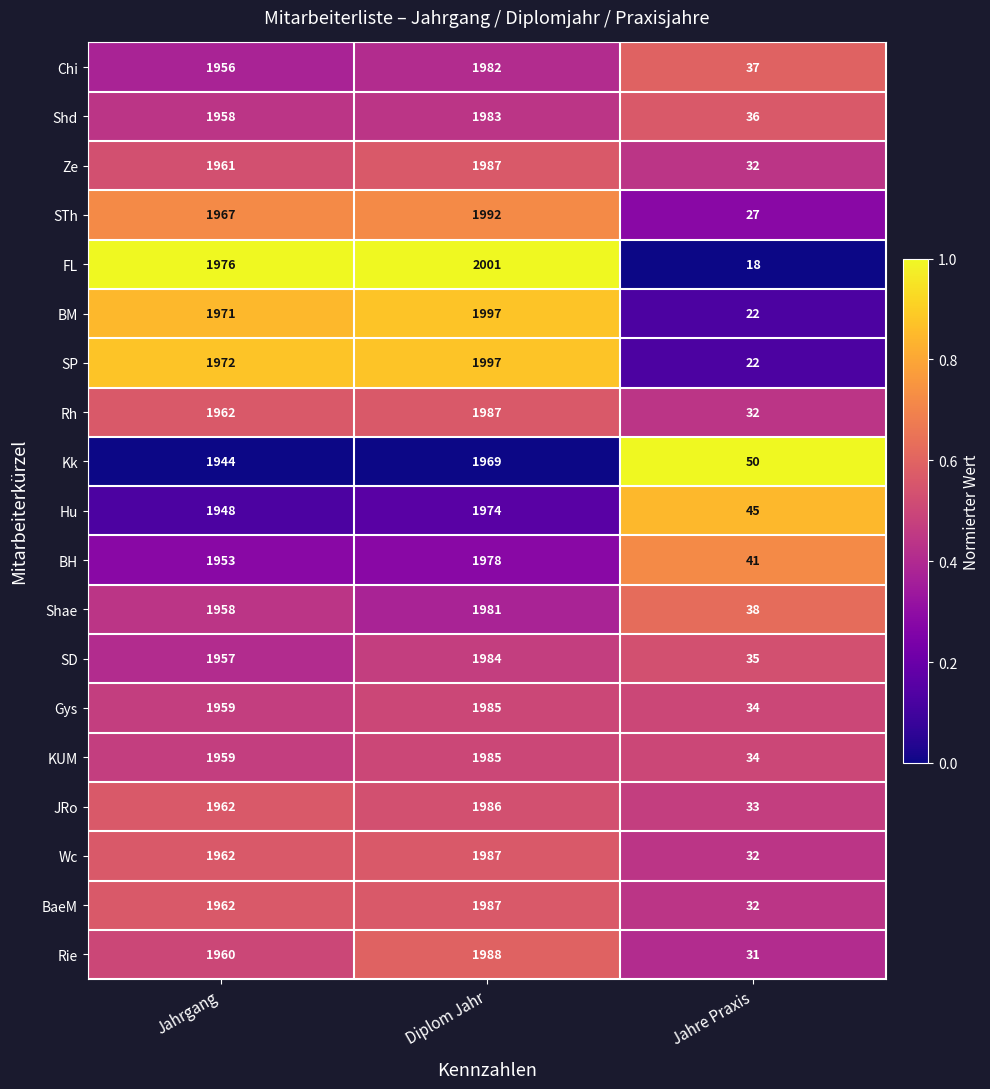

The value of Wc at Diplom Jahr is 400. True or false?

False